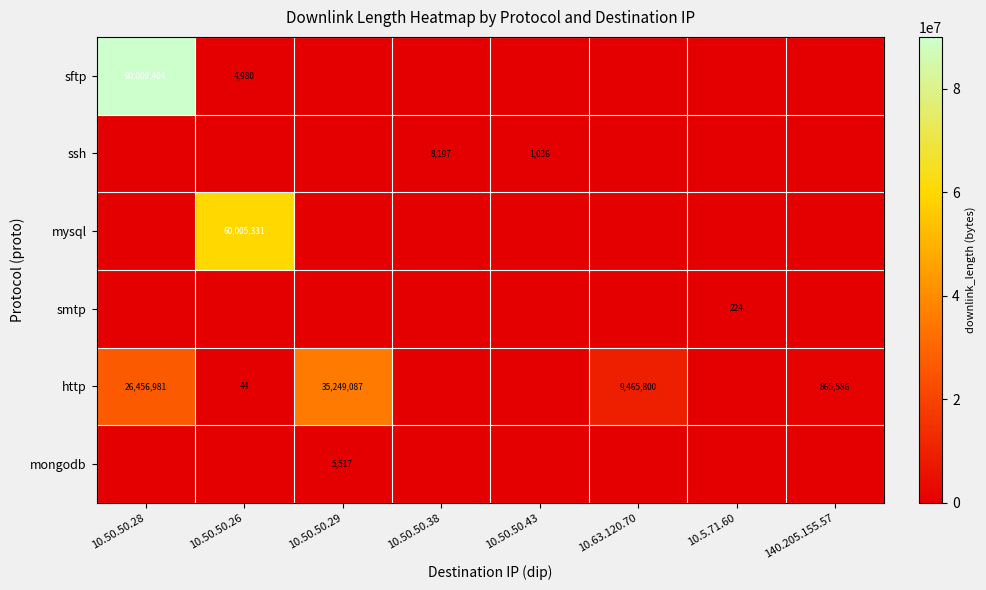

At how many categories does at least one series exceed 72825557?

1